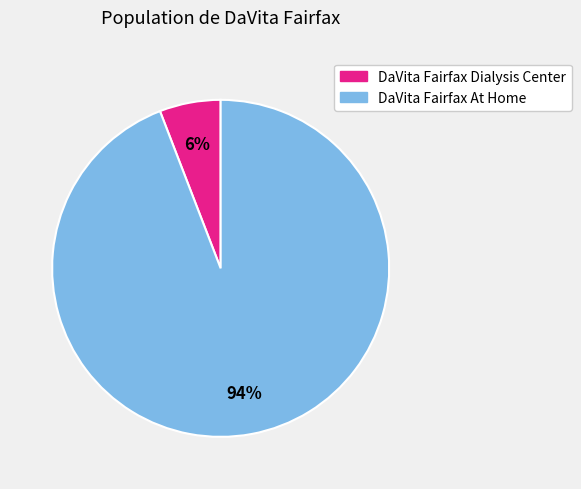

Does any single category account for the majority?

Yes